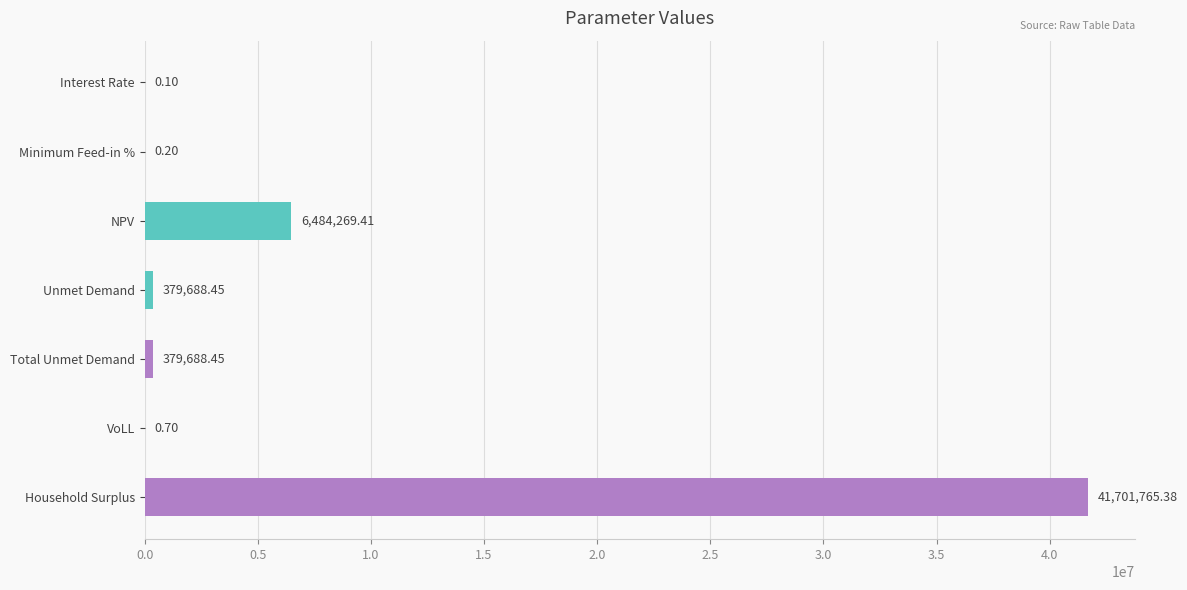

At which label is the value closest to 20850882?

NPV